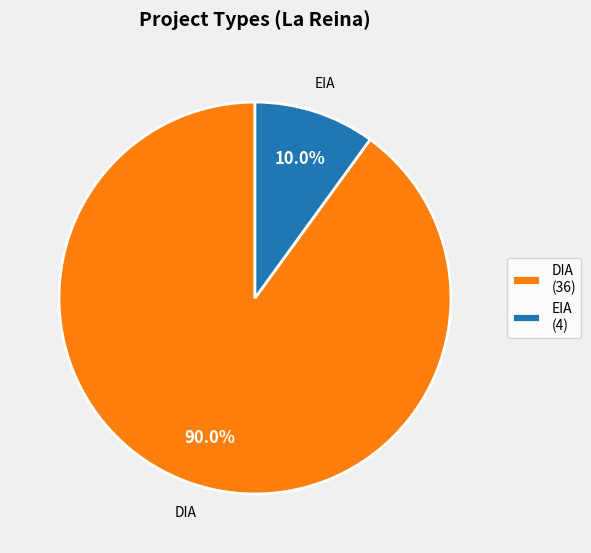

What percentage do DIA (36) and EIA (4) together represent?

100.0%